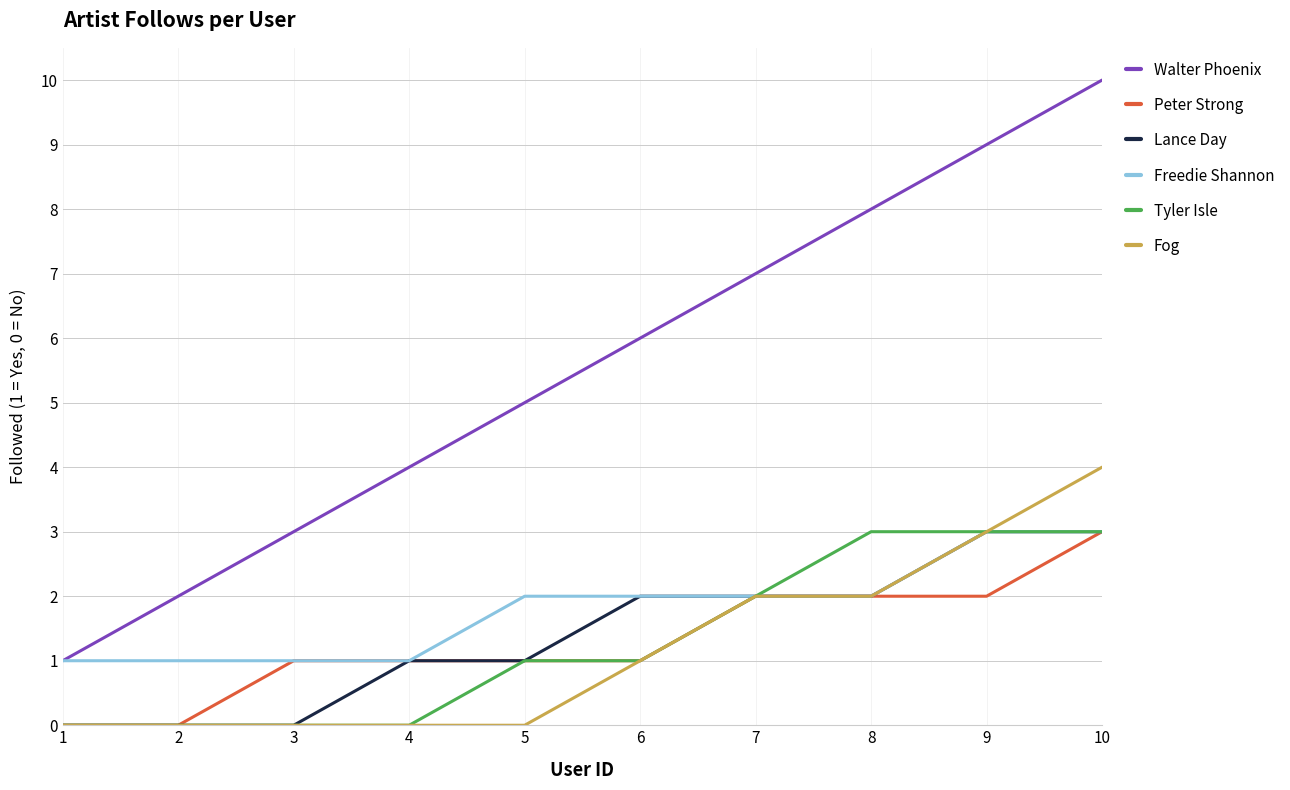

Which series has the largest total across all categories?

Walter Phoenix